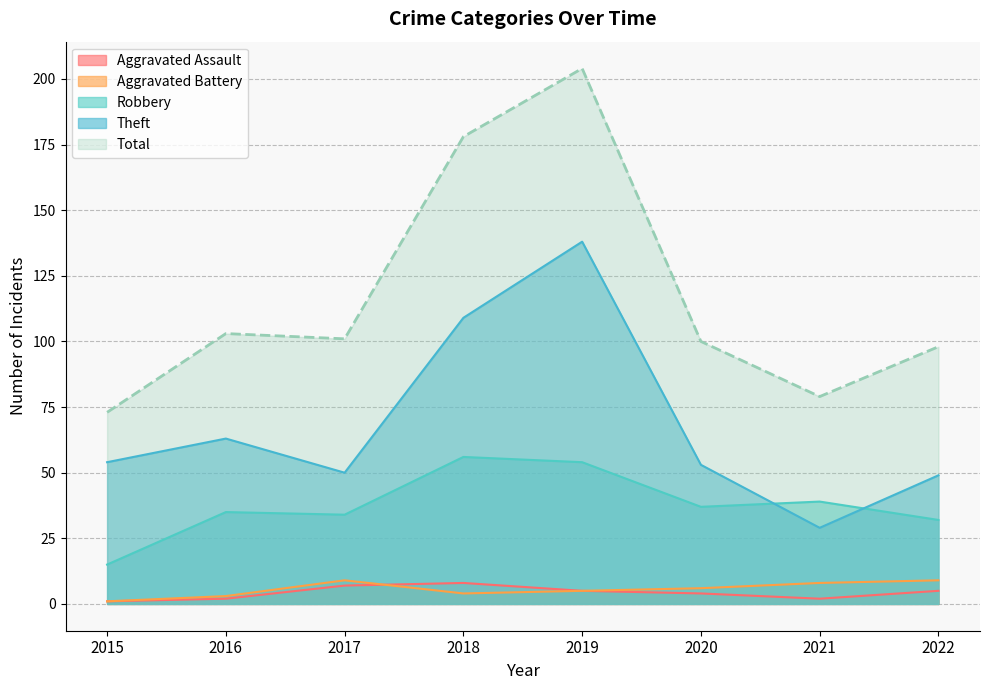

What is the average value of the Theft series?

68